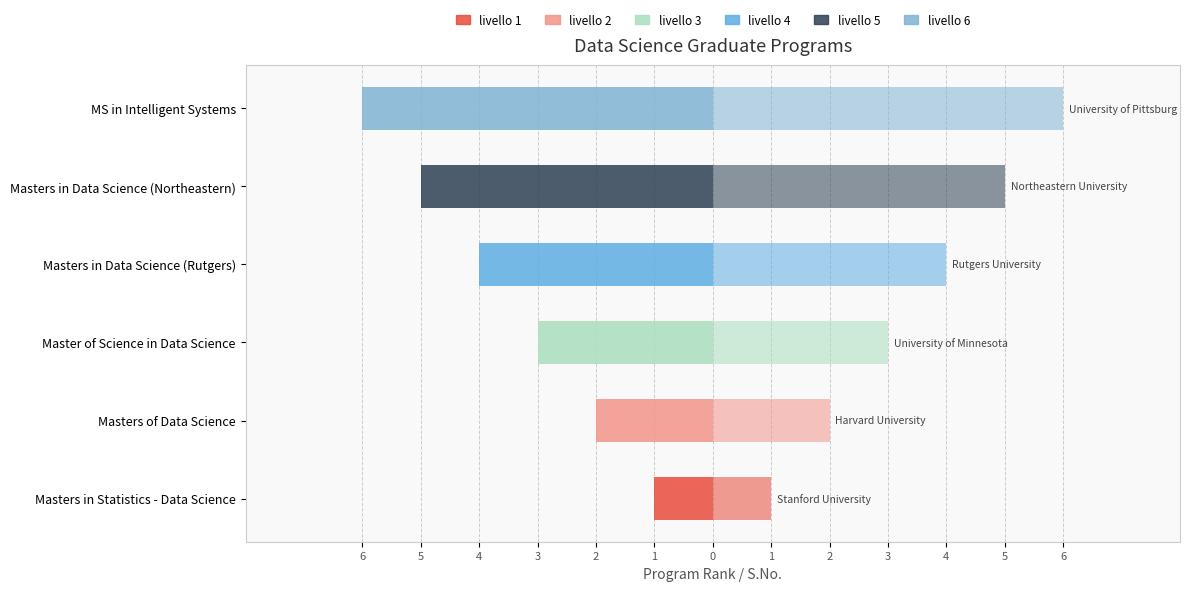

Reading left to right, what are all the values shown in this chart?

Rank (mirrored): -1	-2	-3	-4	-5	-6
Rank: 1	2	3	4	5	6